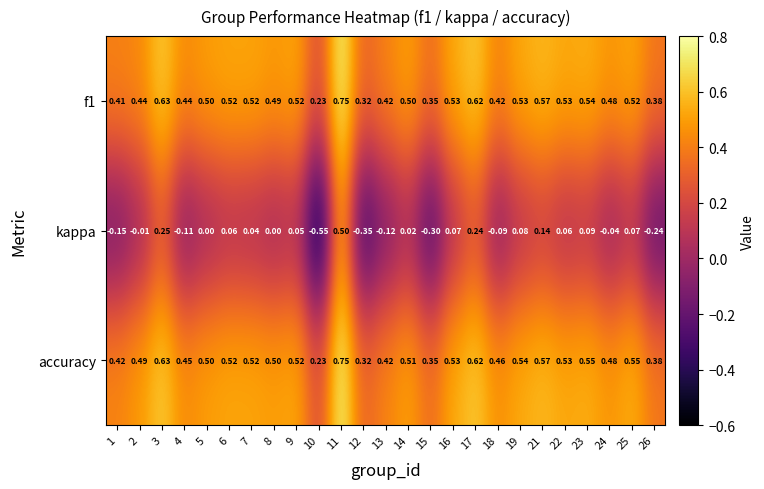

Which label corresponds to the largest value in the chart?

11